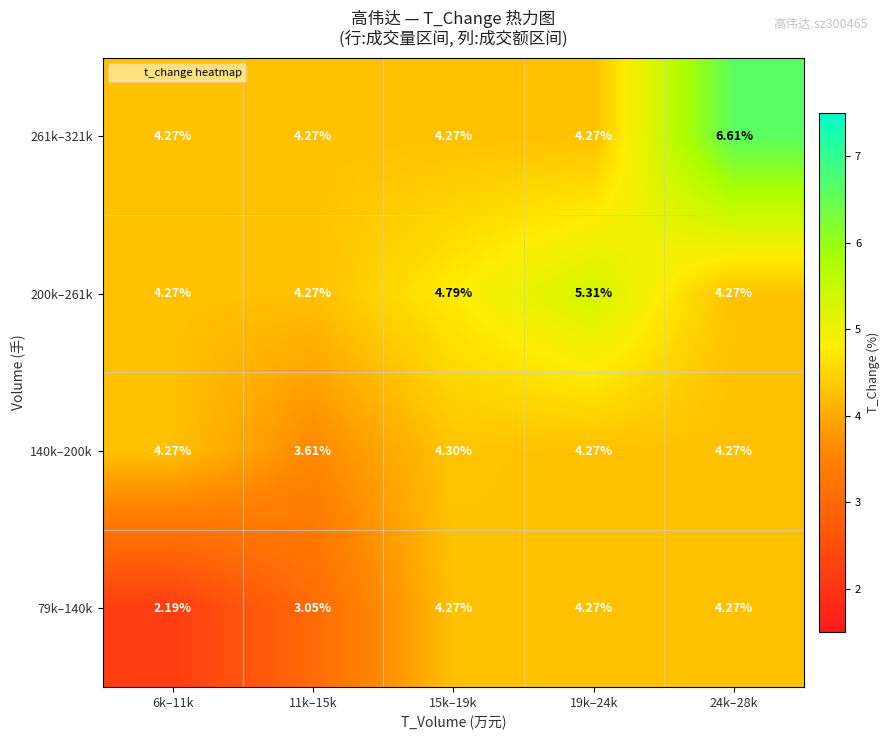

Count the number of categories in the chart.

5